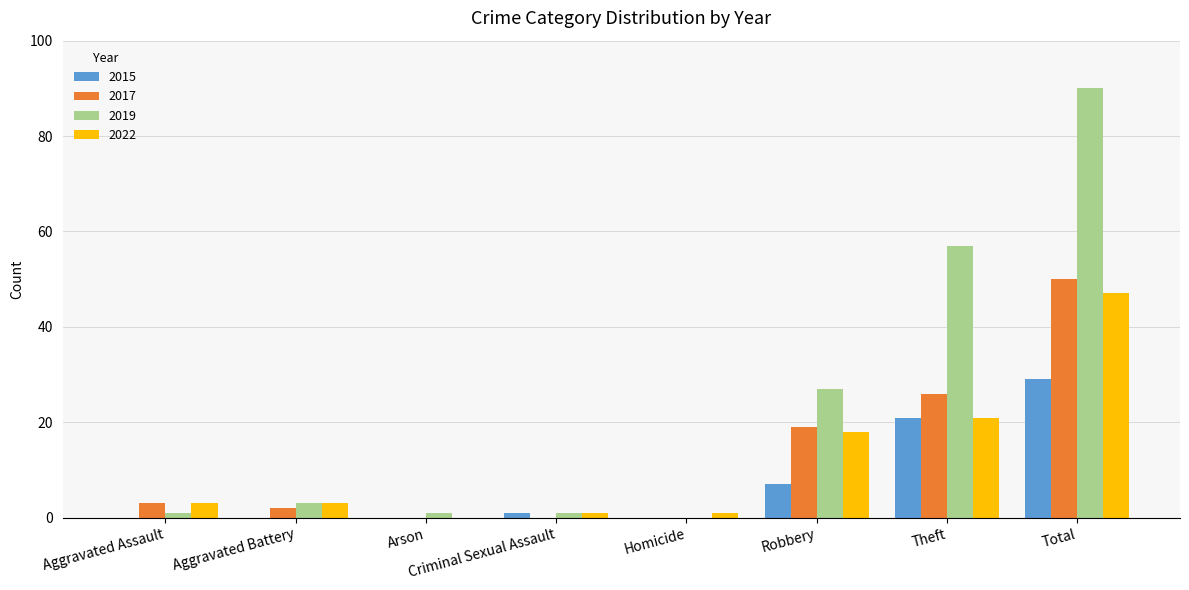

The value of 2022 at Total is 71. True or false?

False